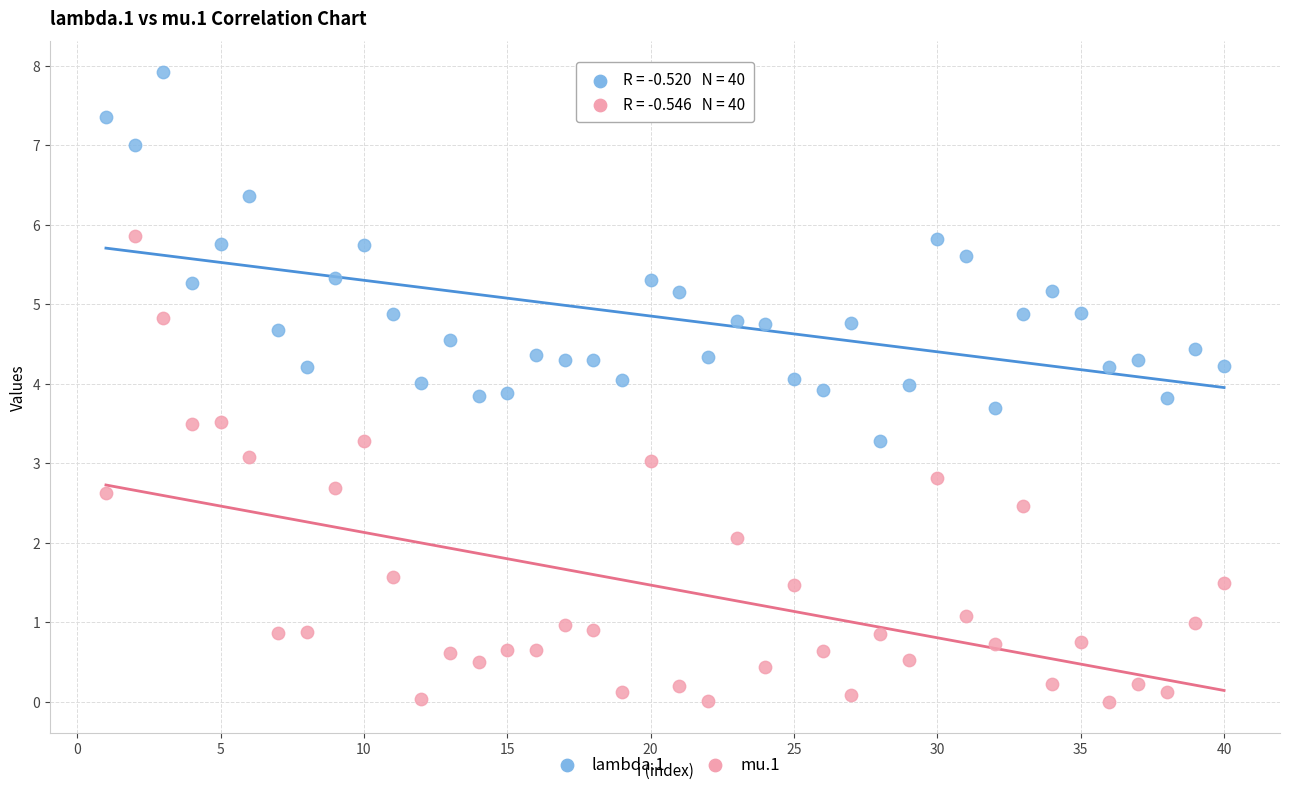

Which series contains the lowest Y value?

mu.1